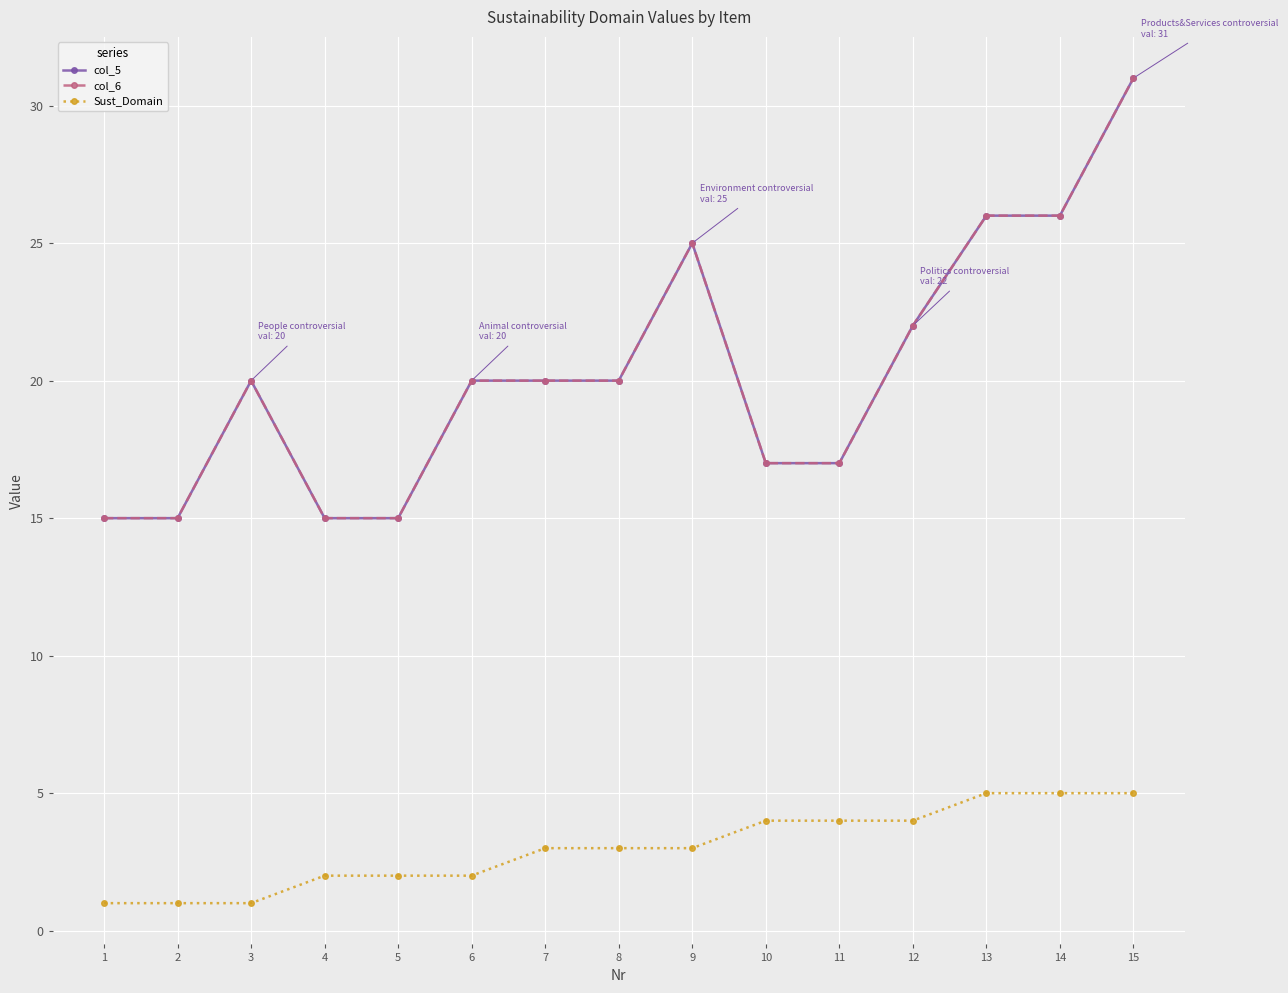

At which label does col_5 first exceed 20?

9